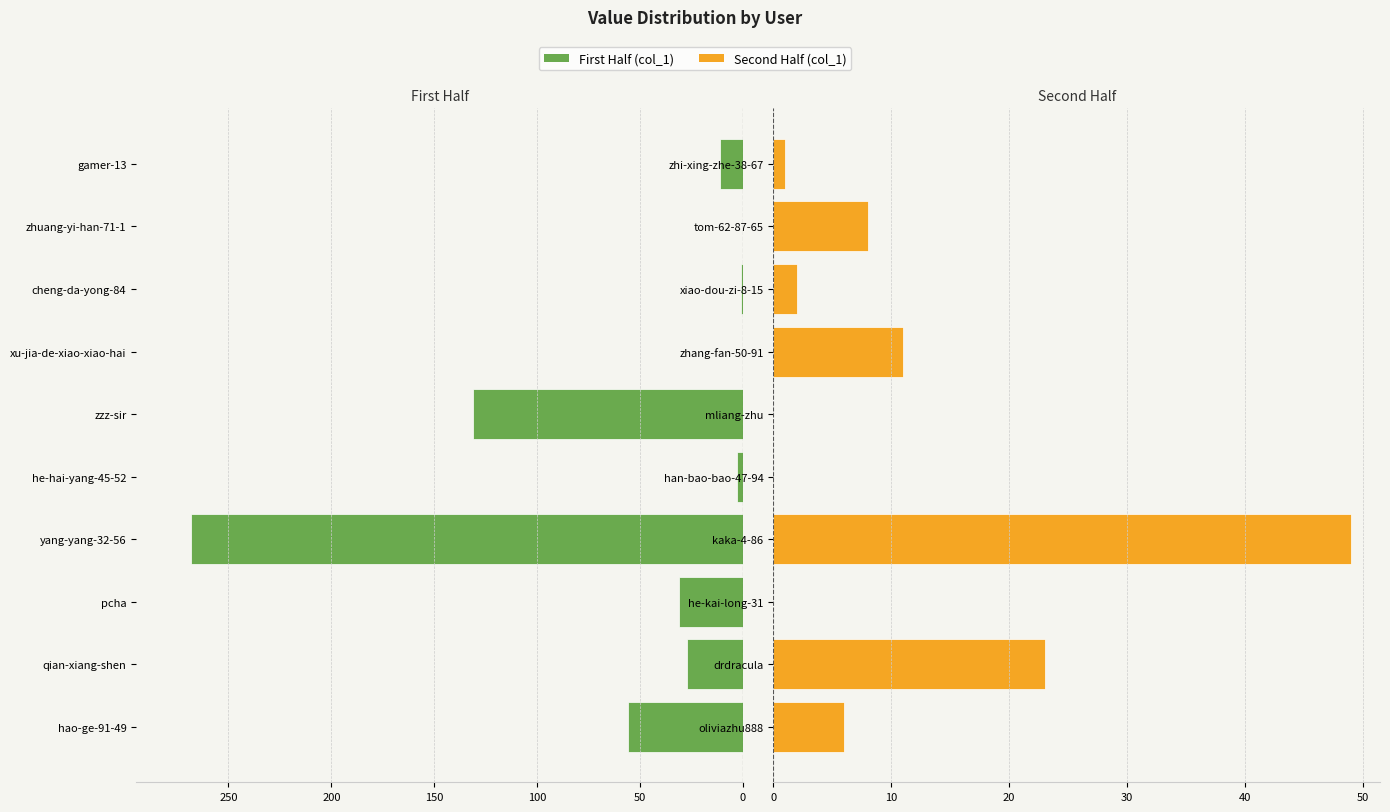

At how many categories does at least one series exceed -215?

10